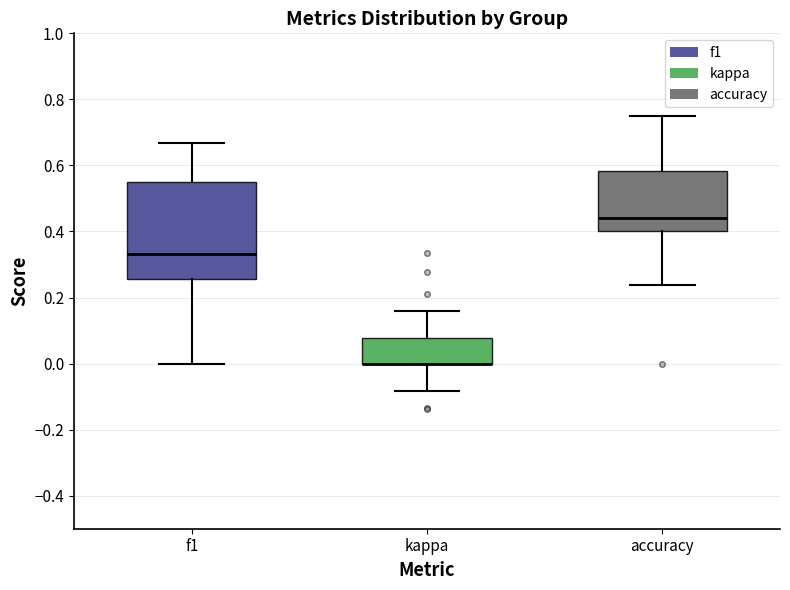

Comparing the boxes themselves (not the whiskers), which one is the tallest?

f1